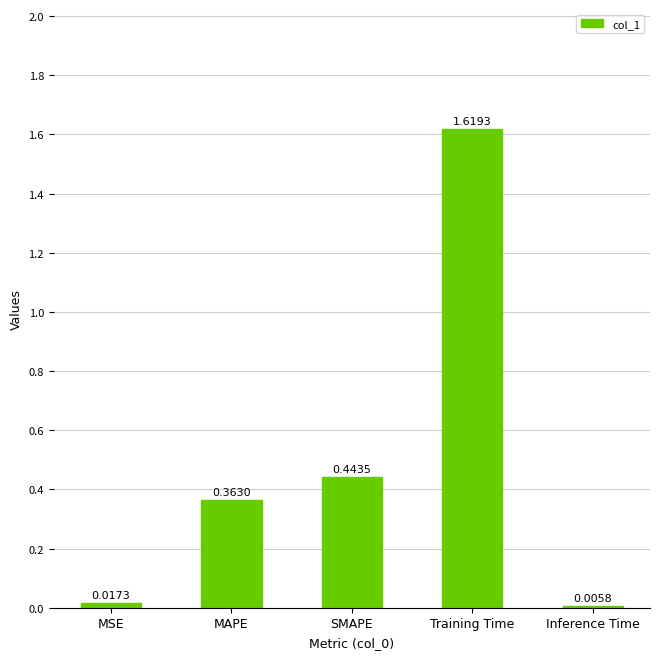

At which category does the chart reach its peak across all series?

Training Time